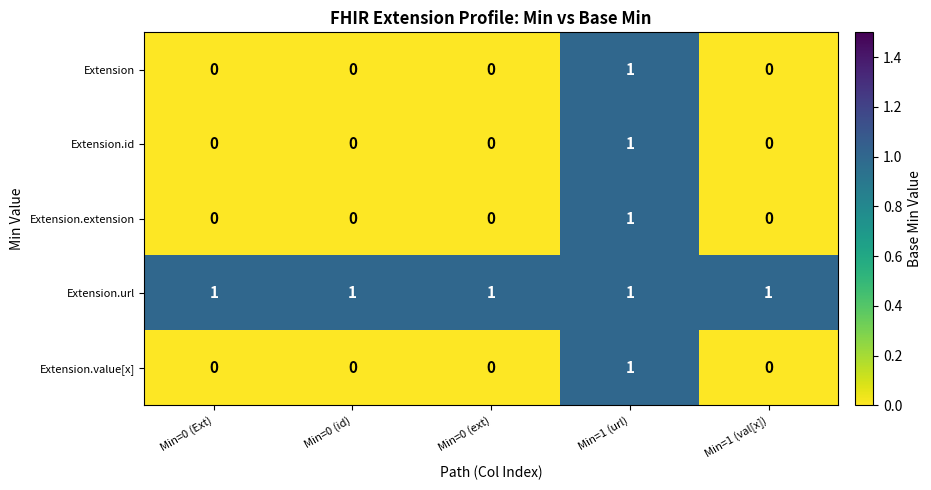

How many Extension.id values are between 0 and 1?

5